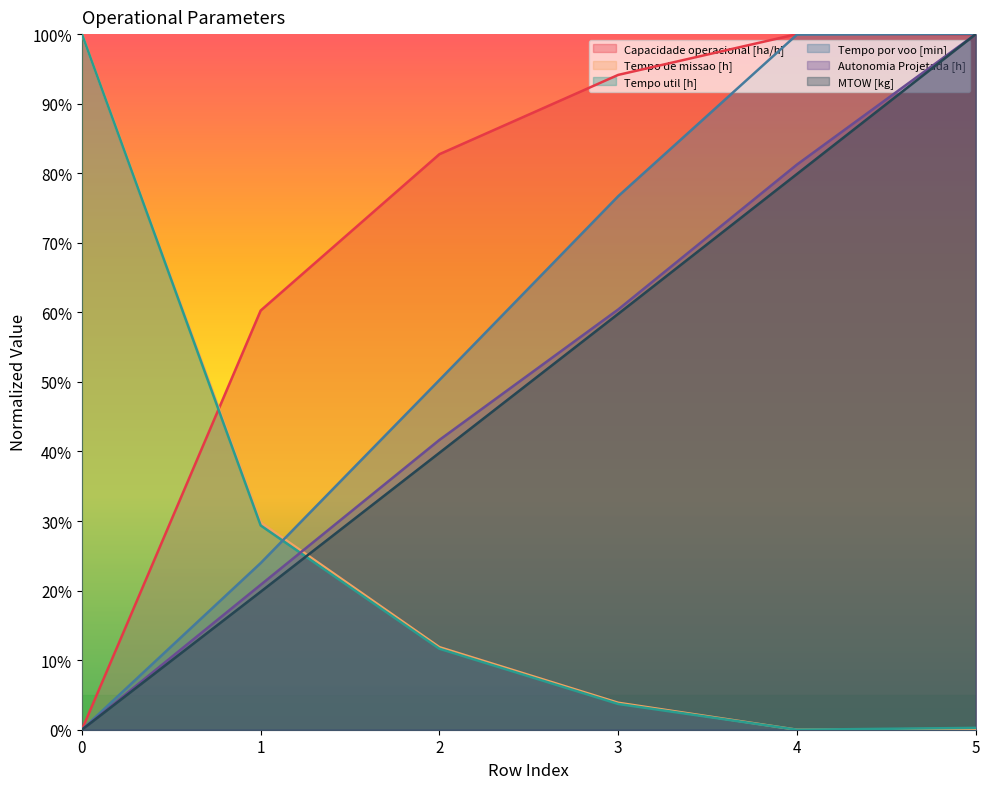

Is it true that Tempo util [h] equals 0.2 at 2?

False